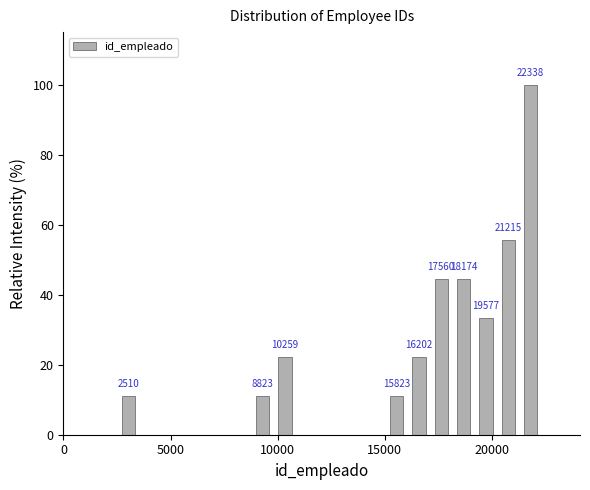

Read against the x-axis, roughly where is the centre of the tallest bar?

22000